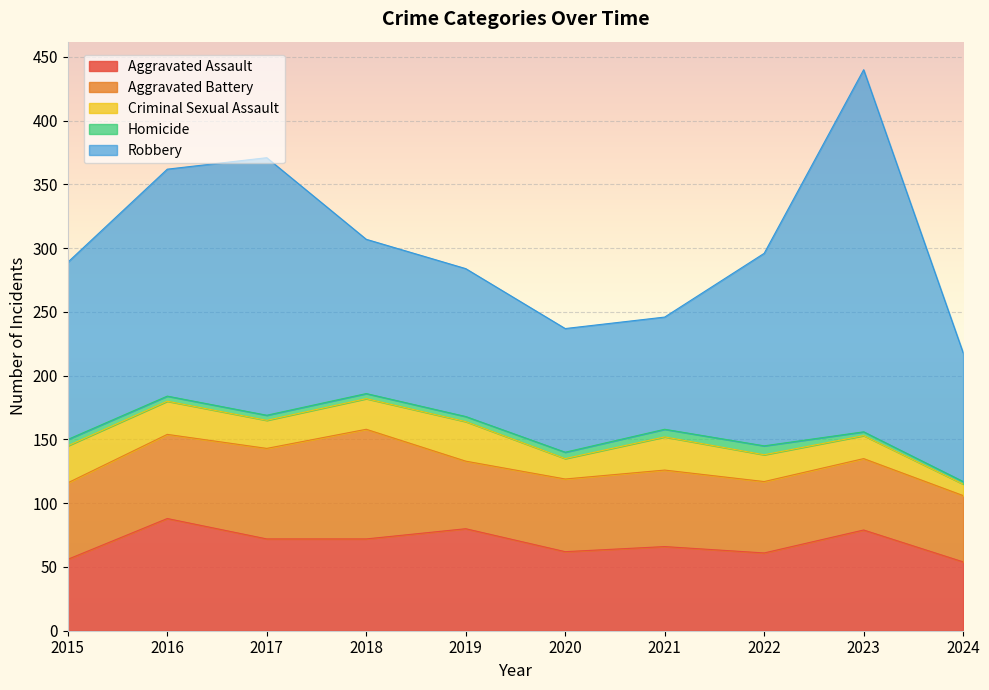

What is the value of the Robbery point at the 6th from the left?

97